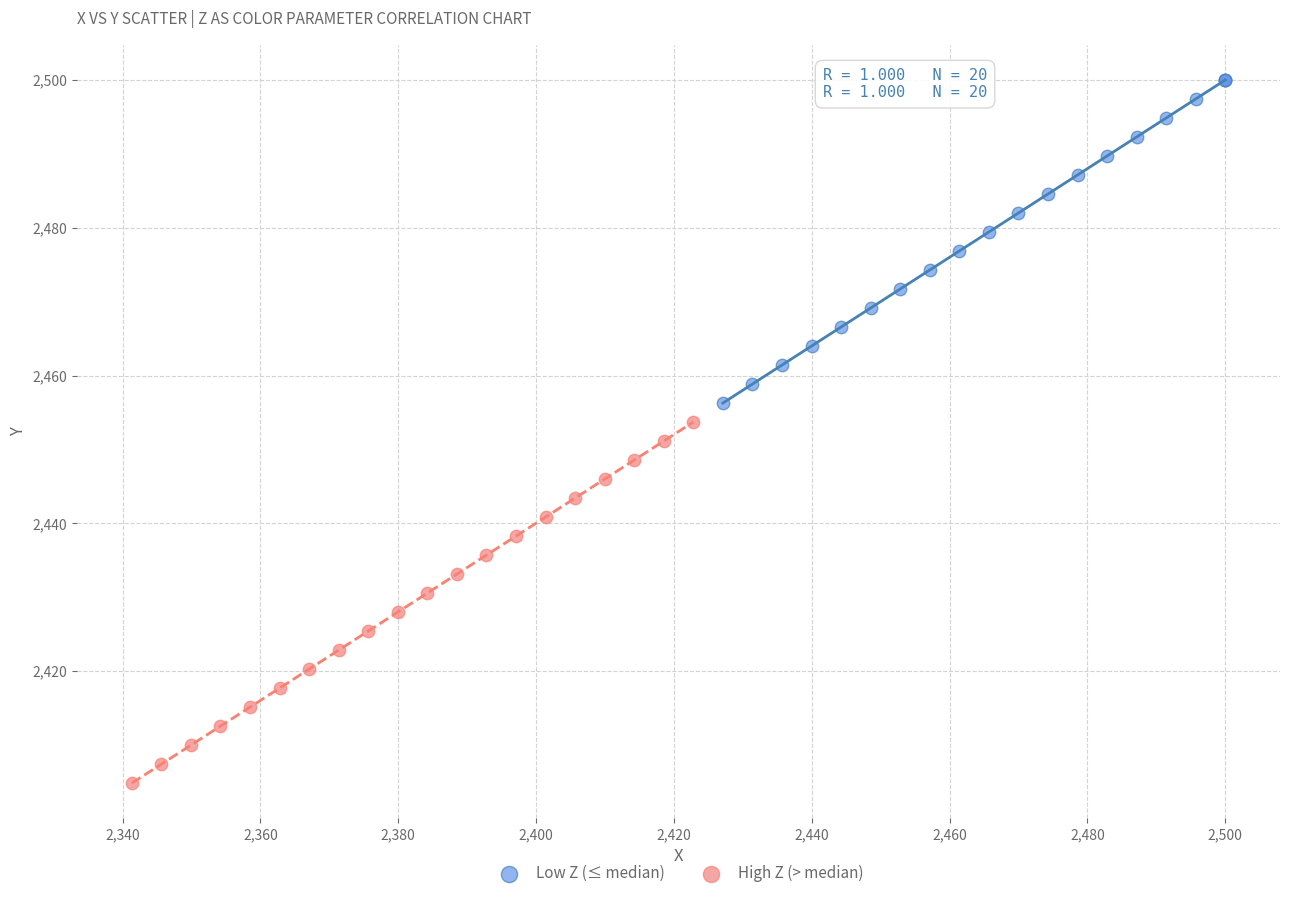

Which series reaches the maximum Y coordinate?

Low Z (≤ median)